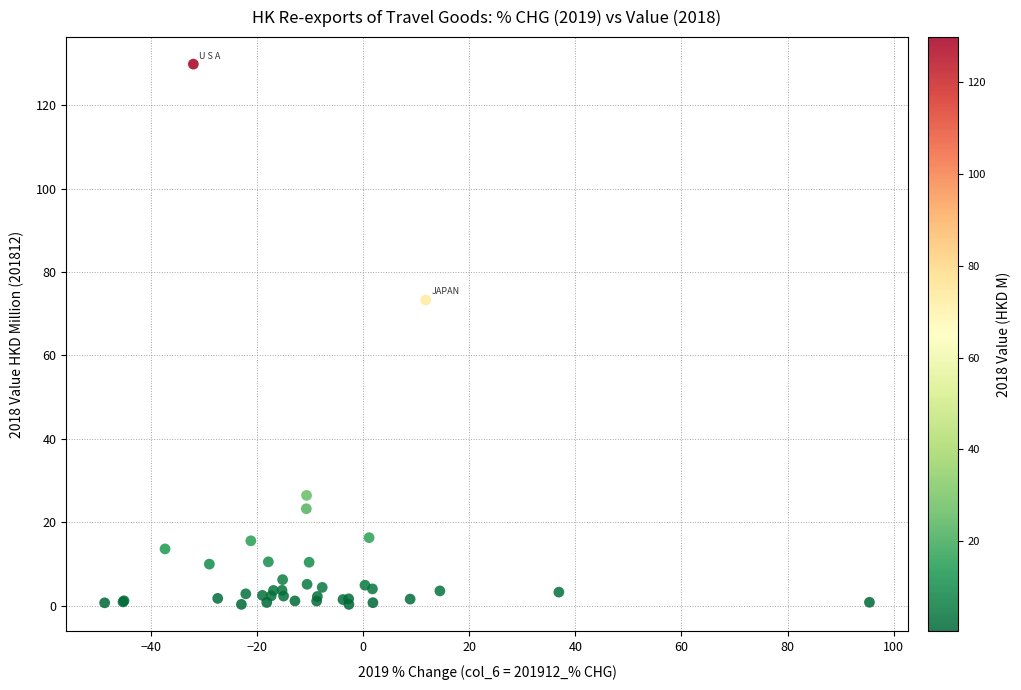

What Y value in the scatter plot is closest to 65?

73.3